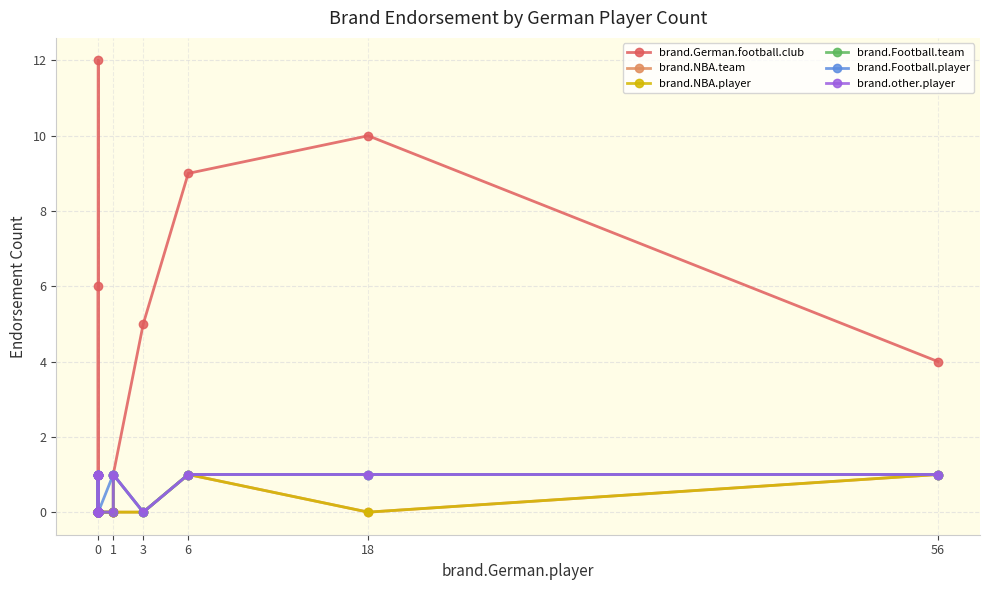

At how many categories does at least one series exceed 3?

6